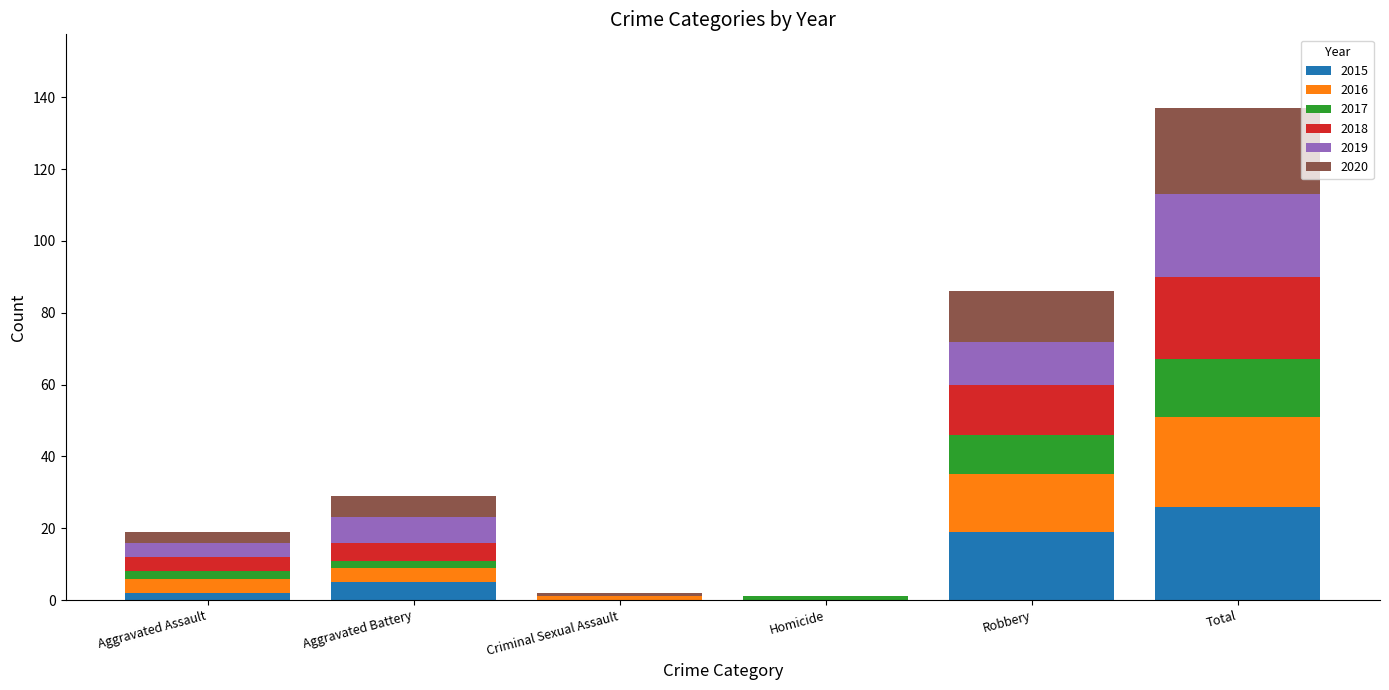

Count the number of data series in this chart.

6